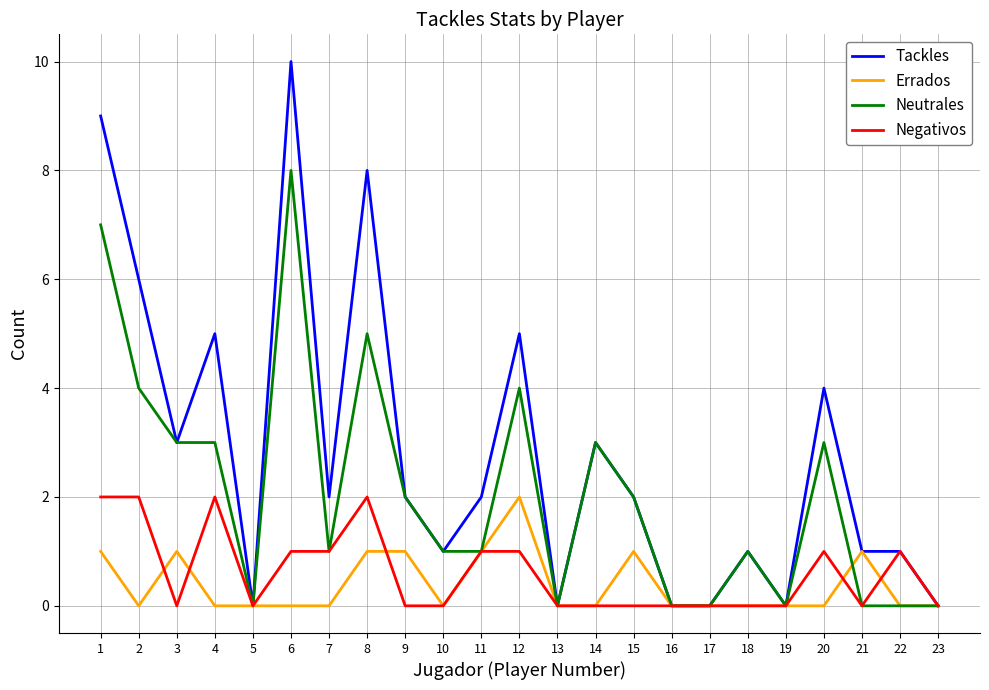

Which series changed the most between 8 and 9?

Tackles